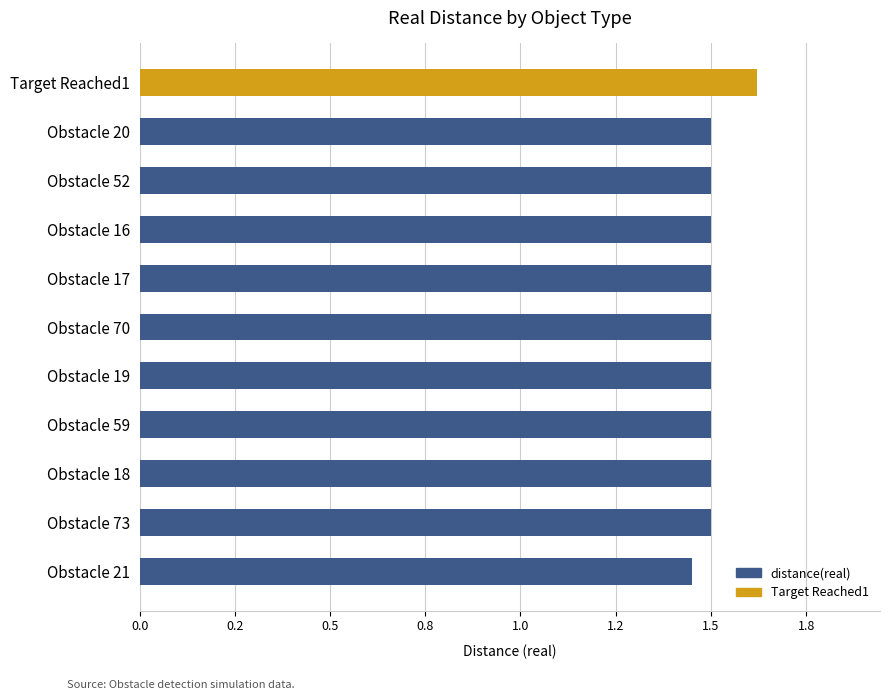

The chart shows a value of 1.5 at Obstacle 17. True or false?

True